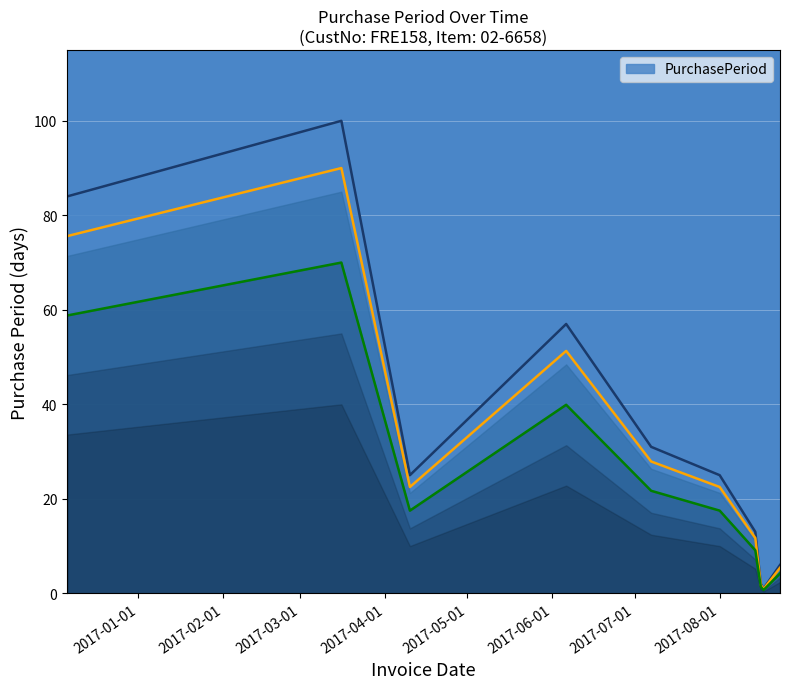

Which label corresponds to the largest value in the chart?

2017-03-16